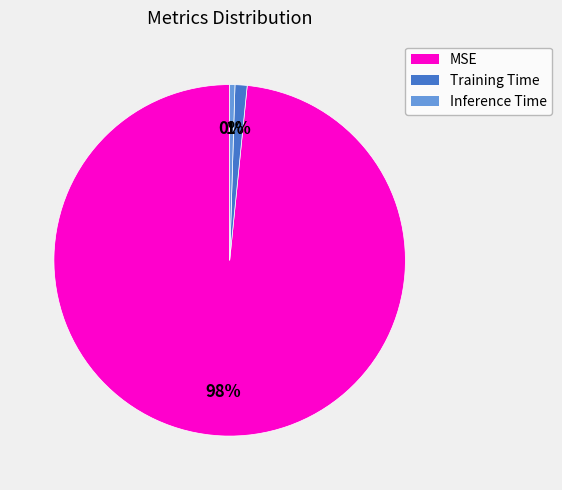

Which category accounts for the majority?

MSE